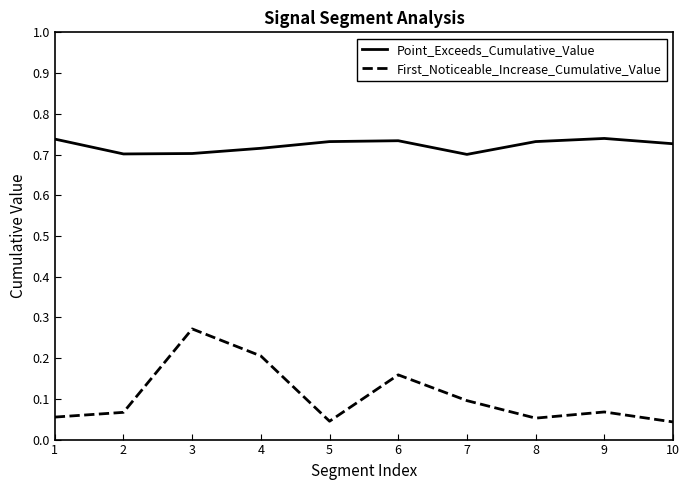

What is the spread (max minus min) of values at 2?

0.6